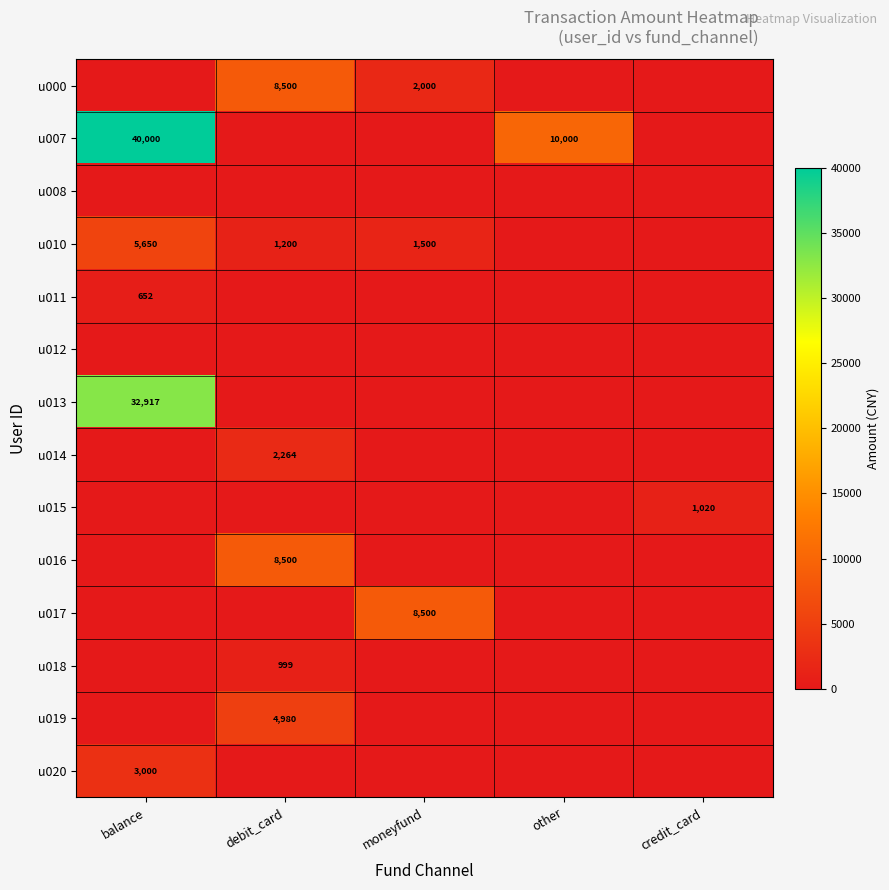

Count the number of categories in the chart.

5